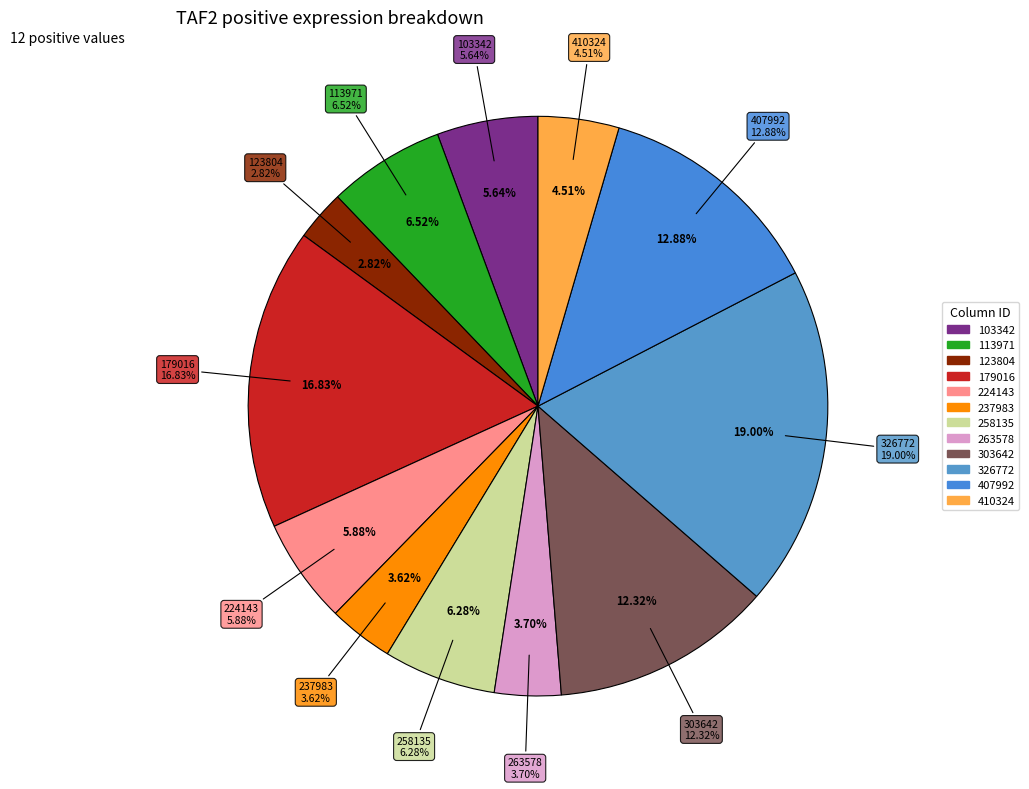

True or false: 237983 accounts for 4% of the total.

True